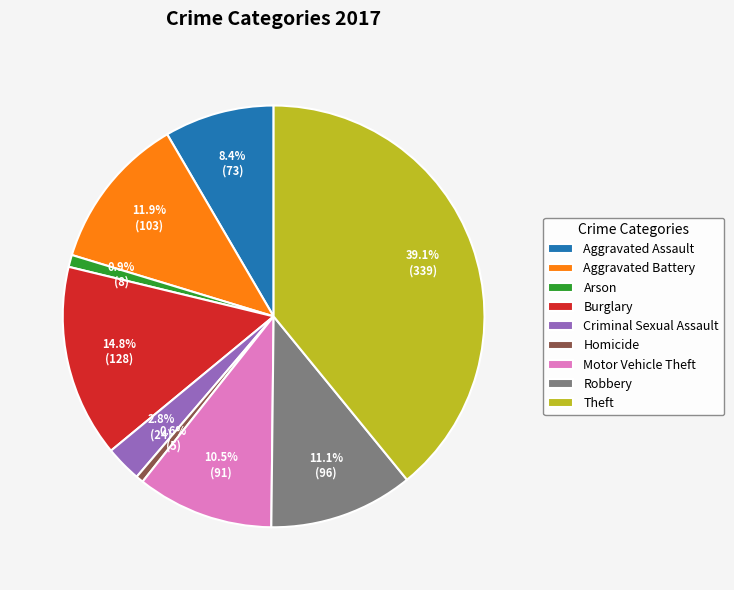

To the nearest percent, what is the difference between the Aggravated Assault and Aggravated Battery slice percentages?

3%